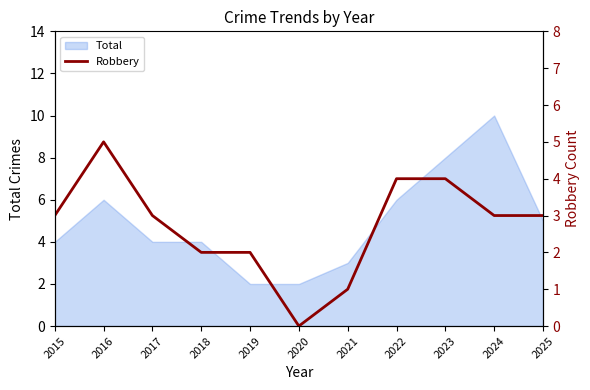

How many points are lower than both their immediate neighbors (excluding endpoints)?

1